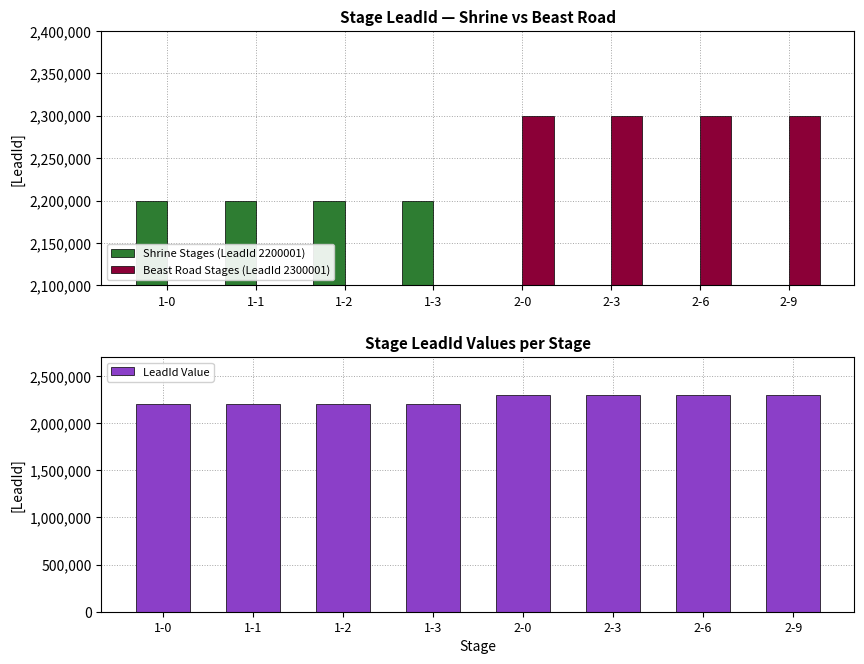

What position from the left is 1-3?

4